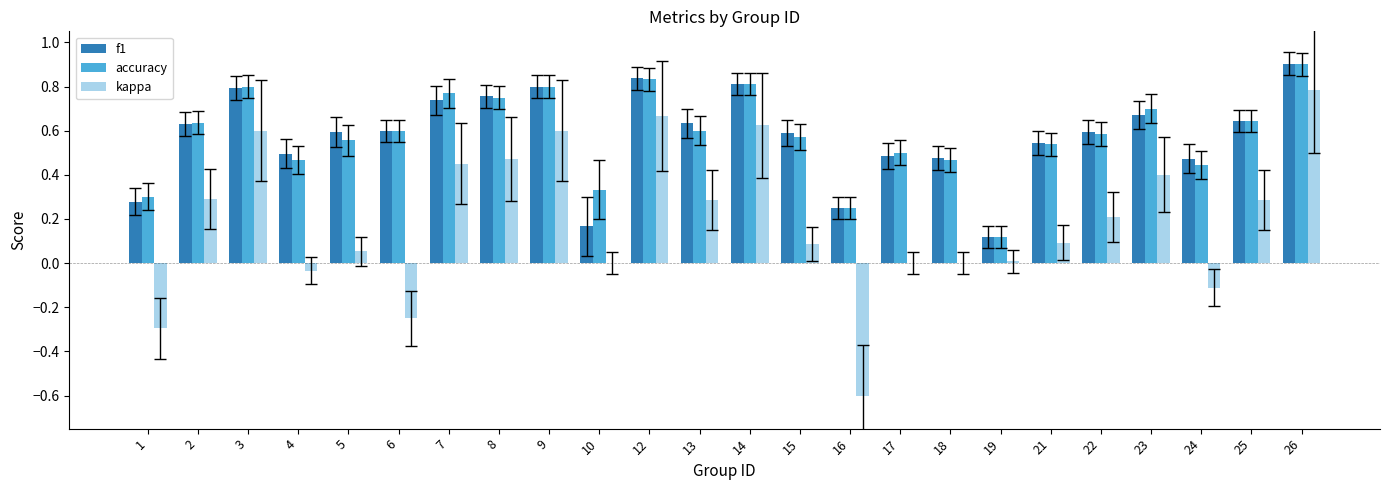

At which category does the chart reach its peak across all series?

26